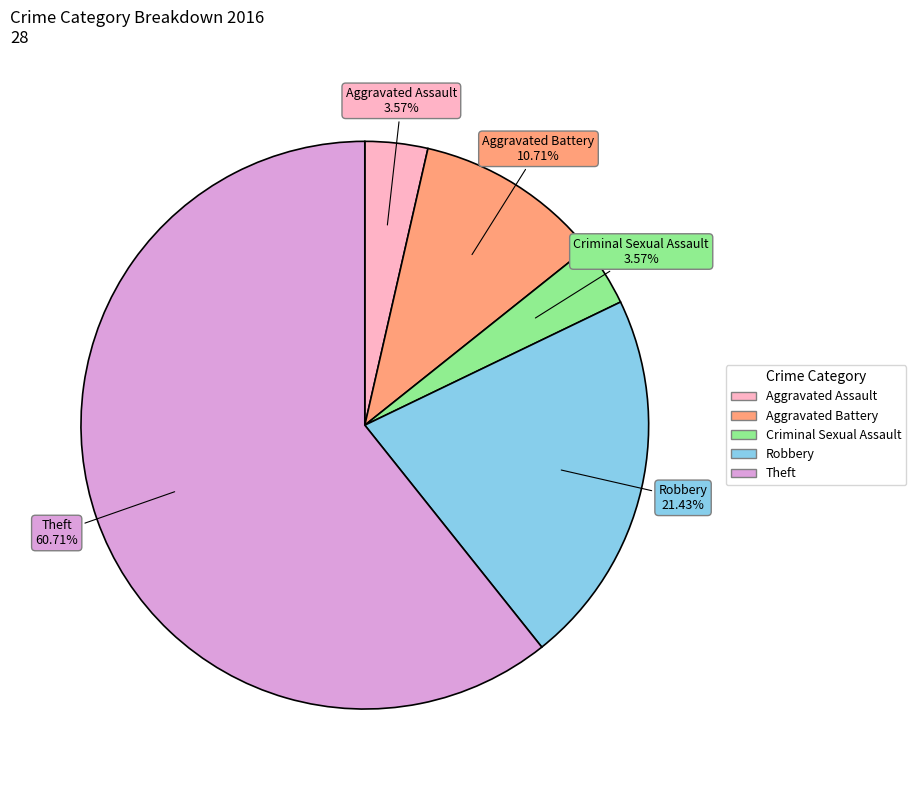

How many segments does this pie chart have?

5